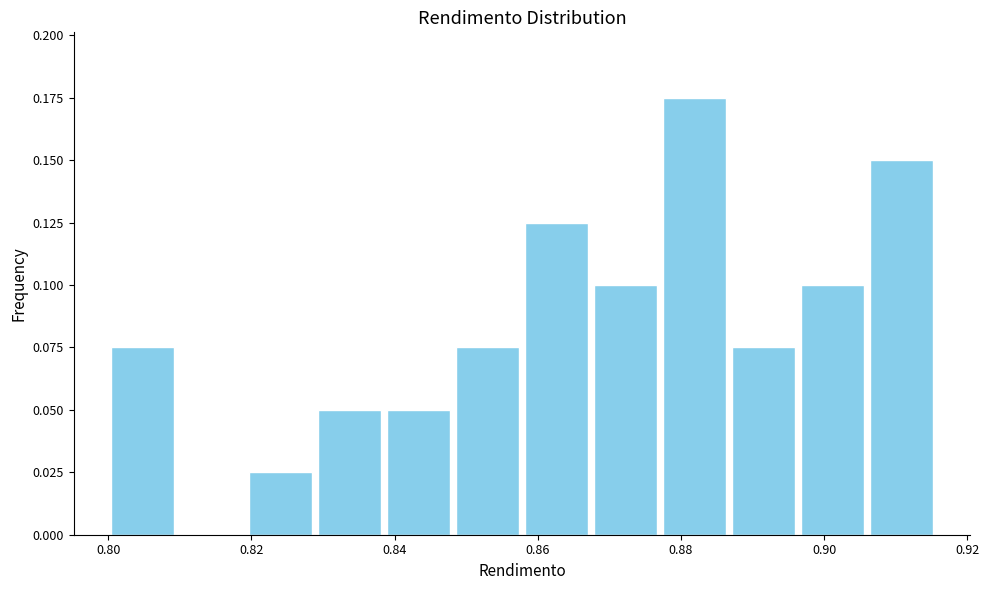

Which range on the x-axis has the tallest bar?

0.878 to 0.886